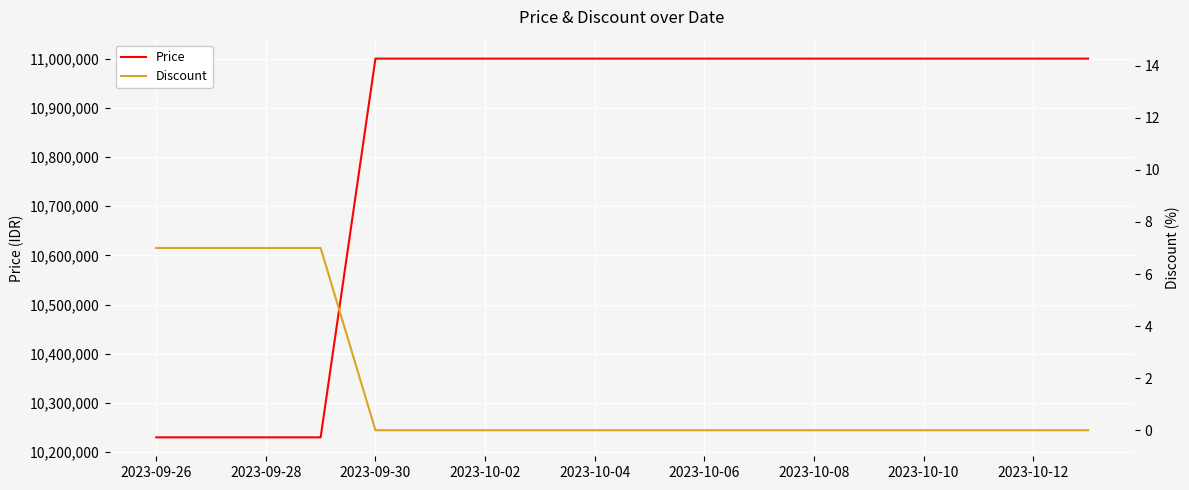

What is the average value of the Discount series?

2